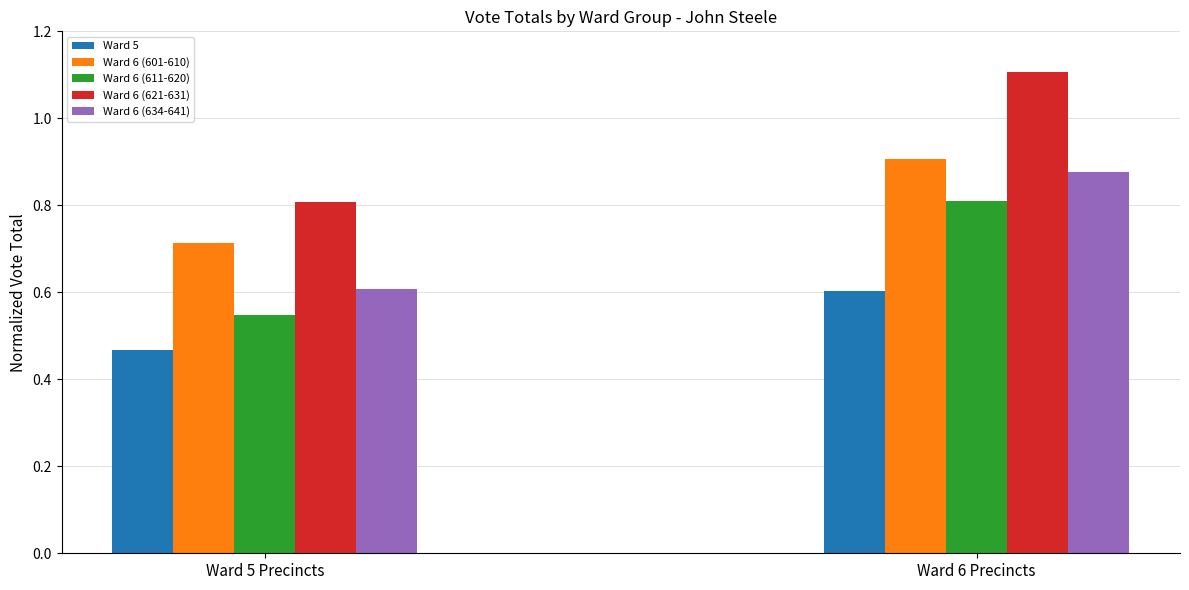

How many groups of bars are there?

2